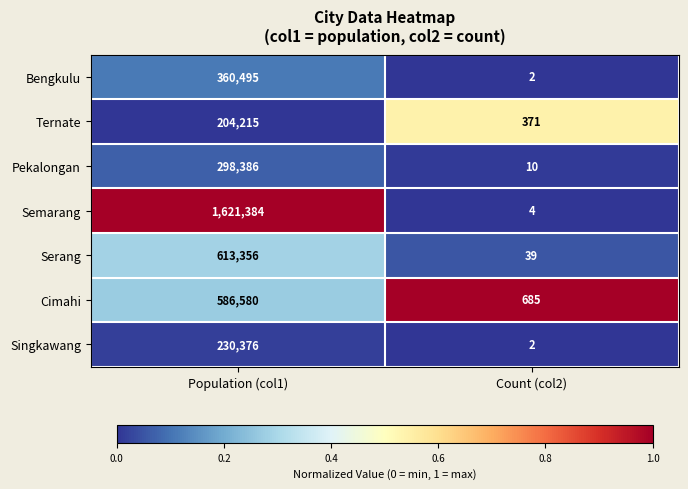

What is the highest value of the Semarang series?

1621384